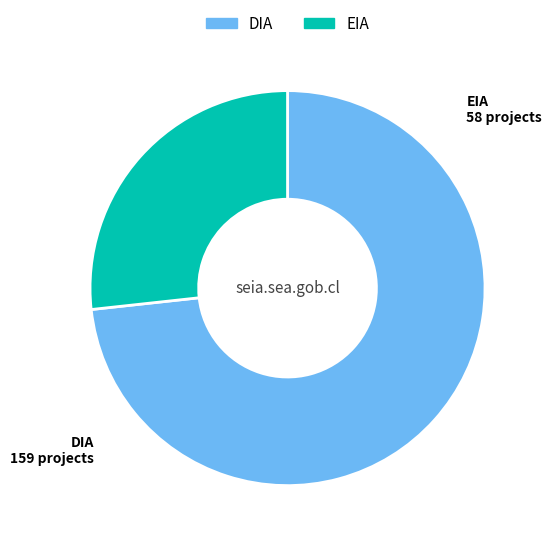

Approximately how many times larger is the value at EIA compared to DIA?

0.4